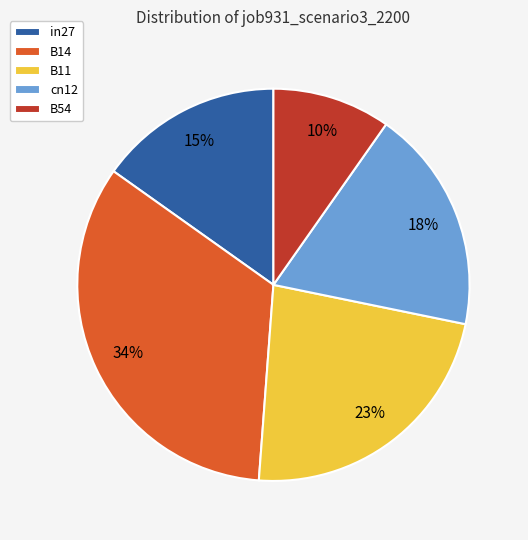

Do B11 and B14 together represent more than half of the pie?

Yes